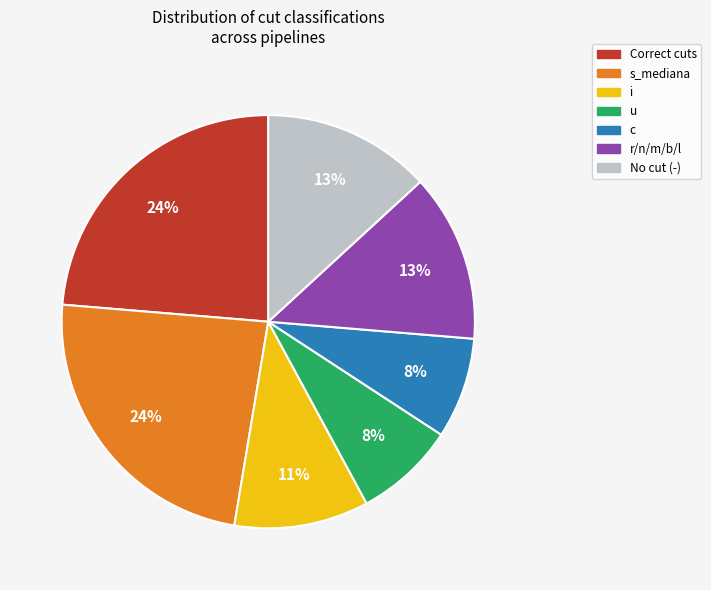

Does any single category account for the majority?

No